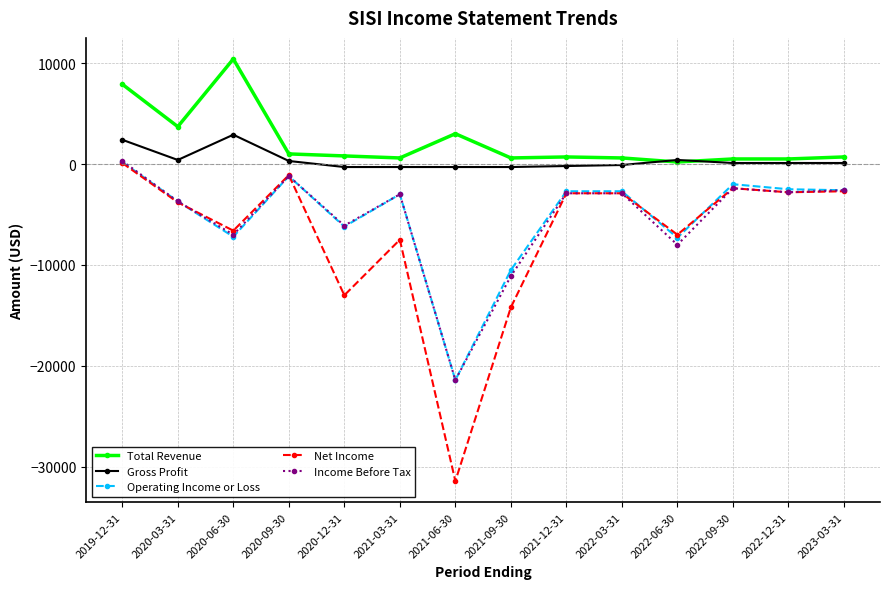

How many distinct data groups are displayed?

5